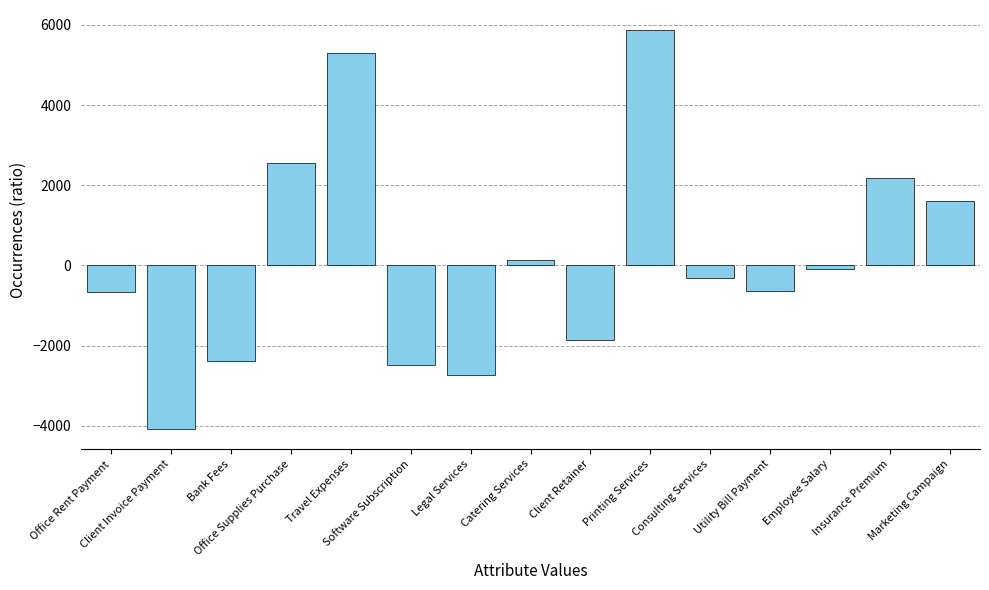

Count the number of values greater than -304.

7